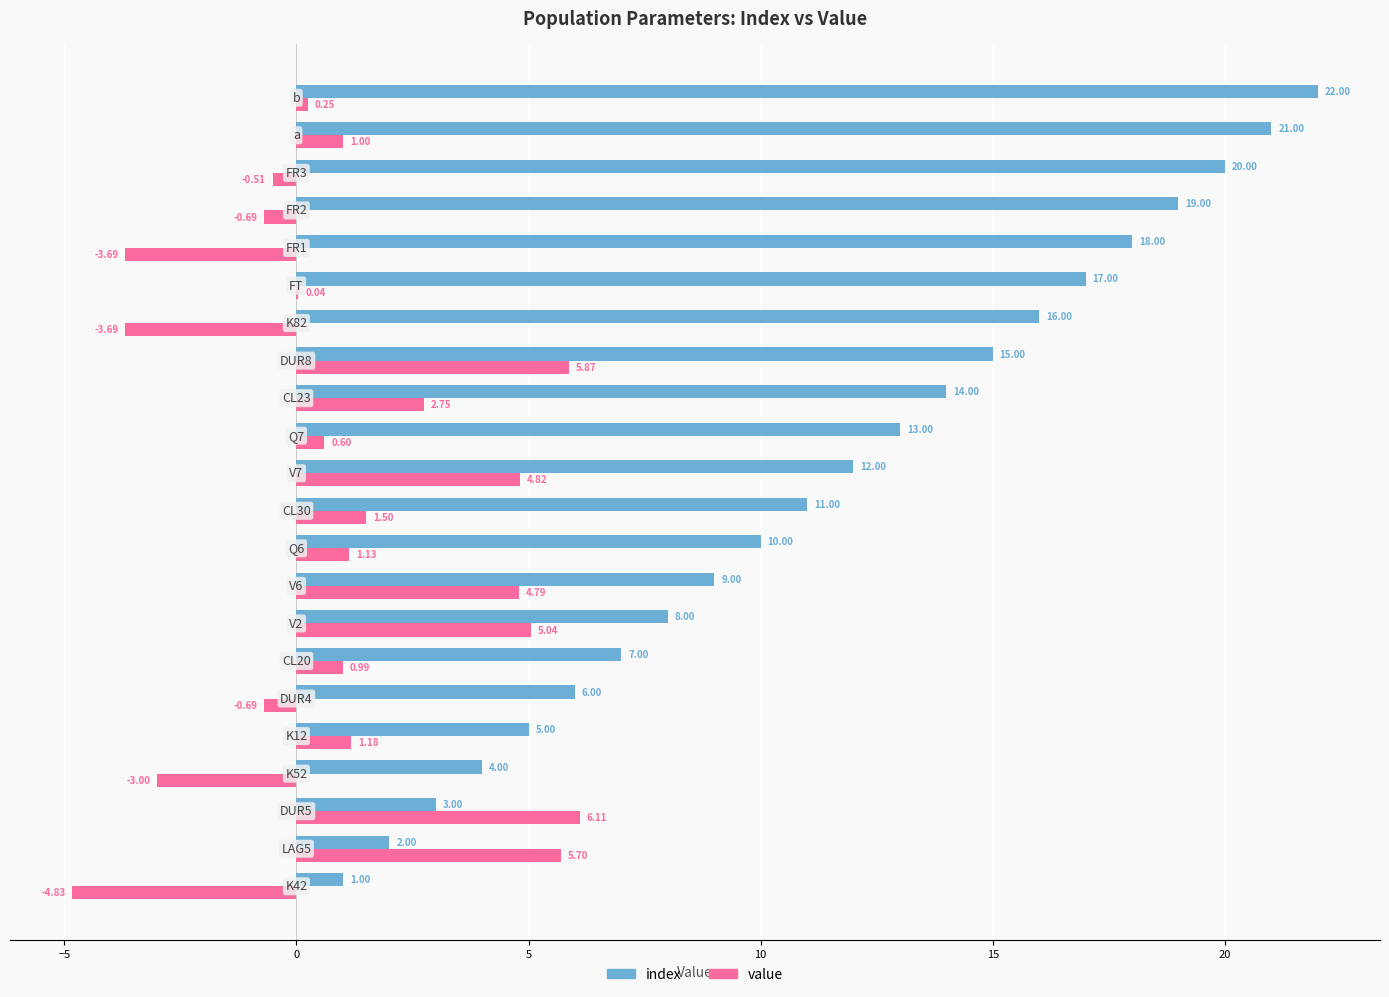

What is the sum of all value values?

24.7